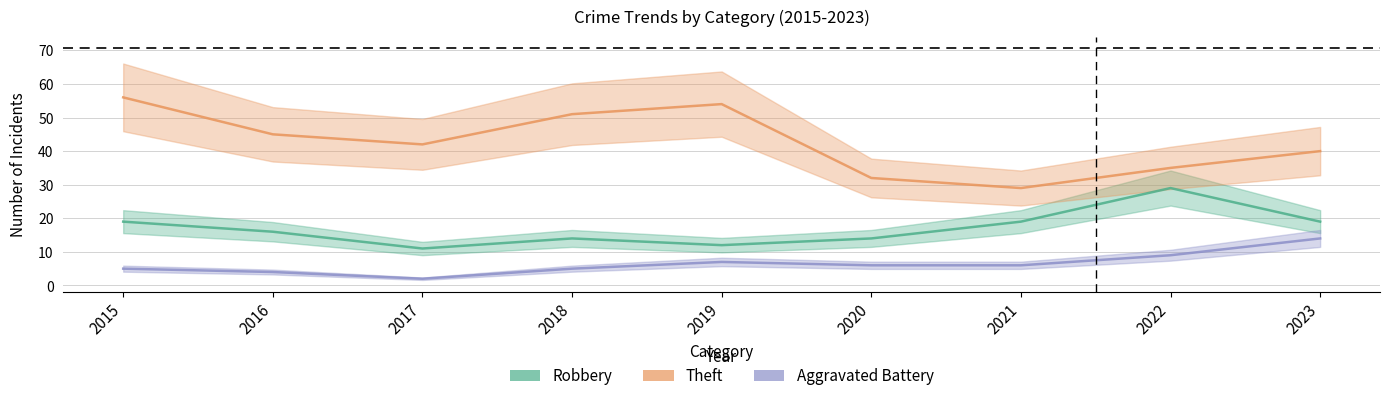

At how many categories does at least one series exceed 28?

9